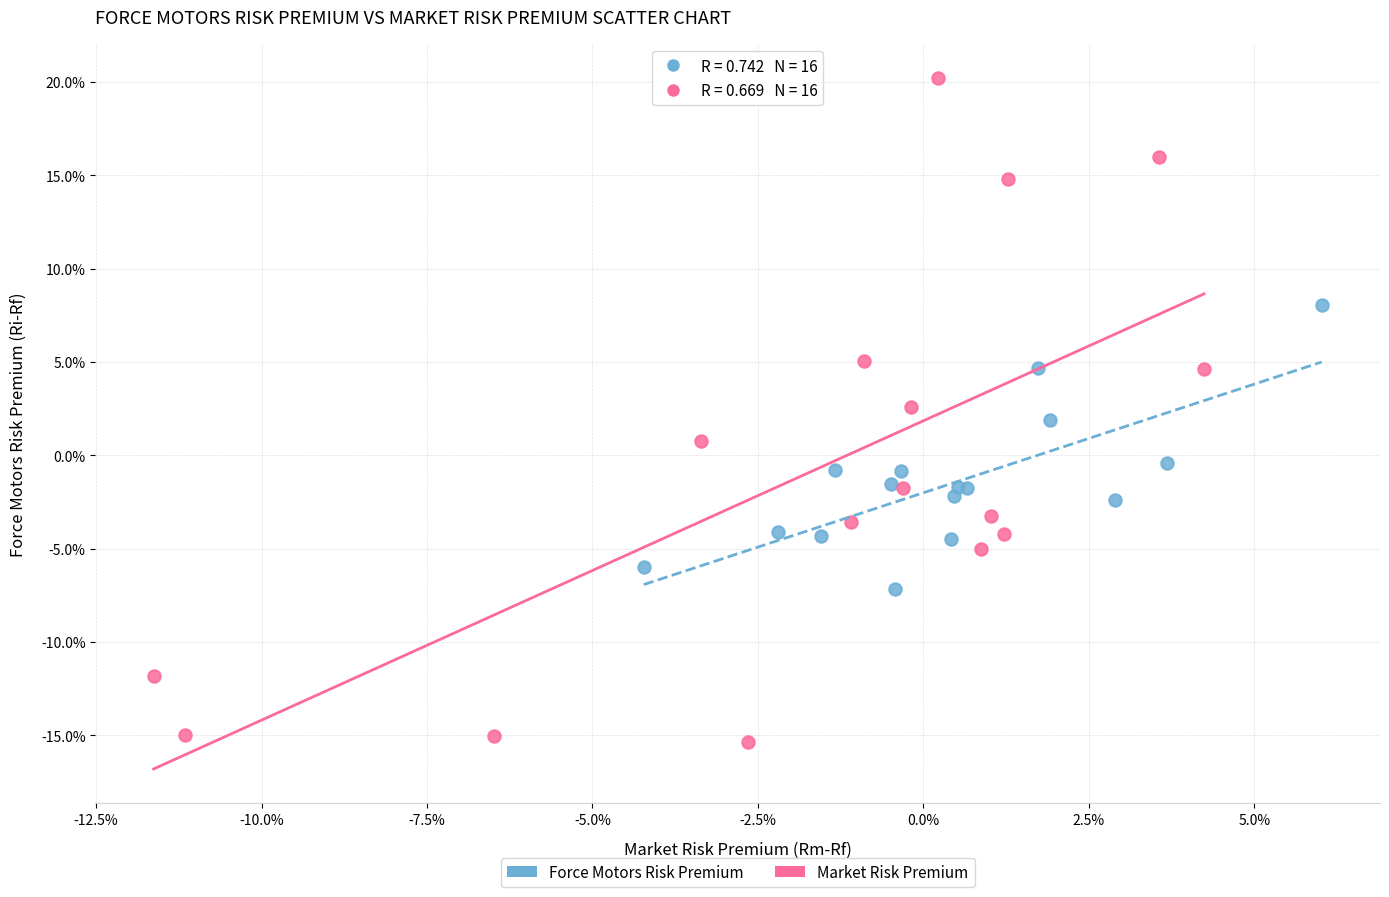

What are all the series names shown in the legend?

Force Motors Risk Premium, Market Risk Premium